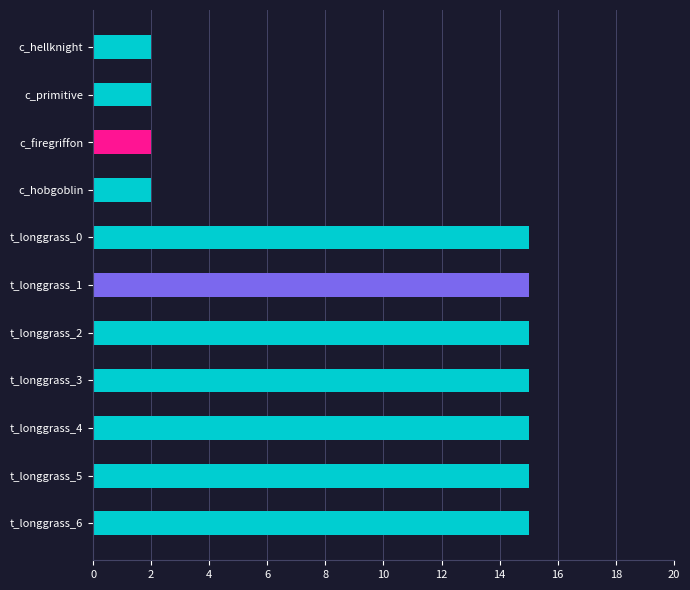

How many values are between 2 and 15?

11